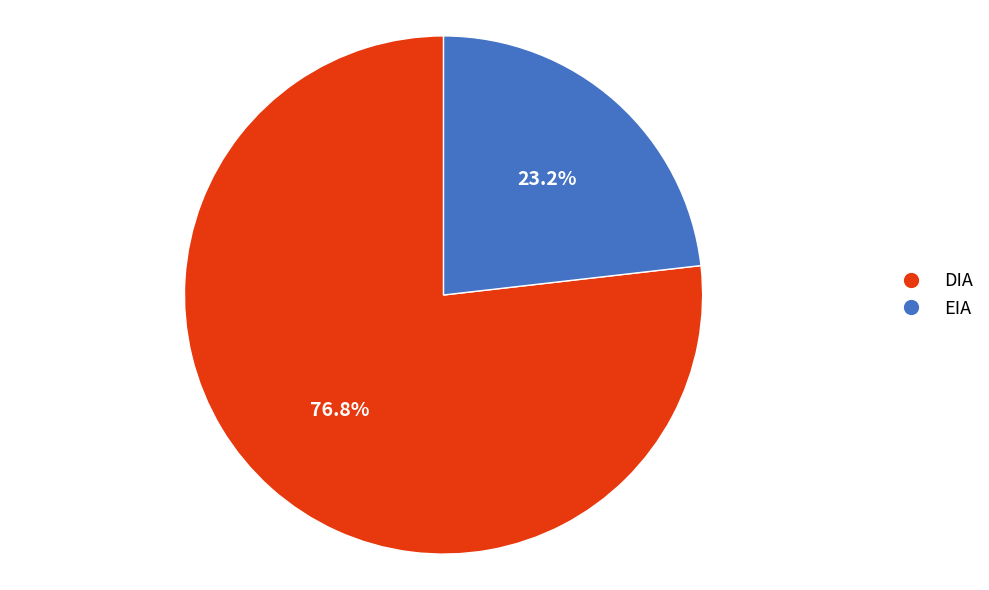

Which slice is the largest?

DIA